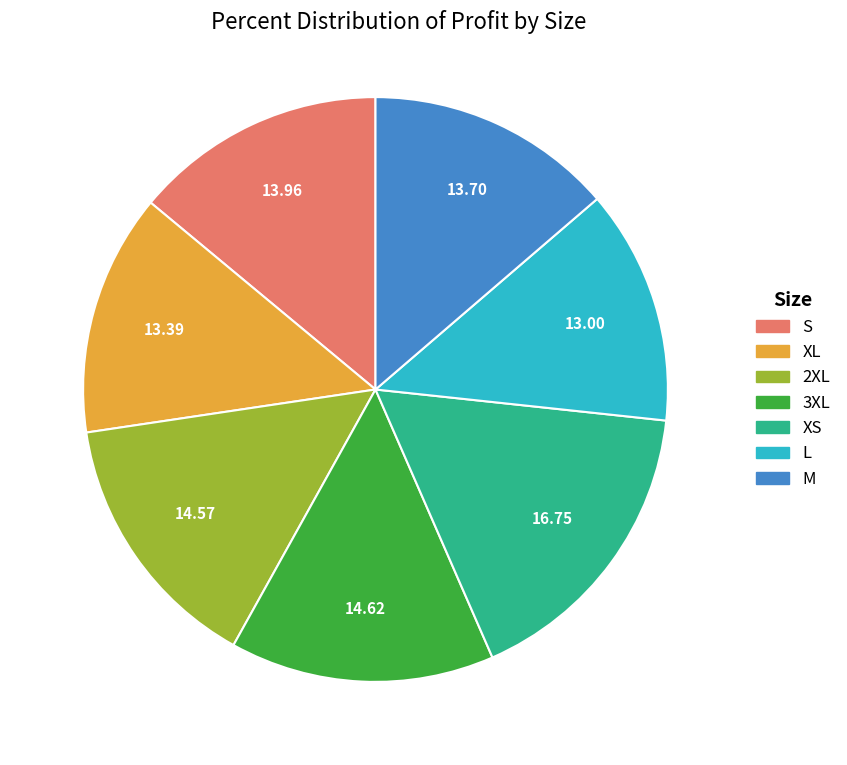

How many slices are in this pie chart?

7